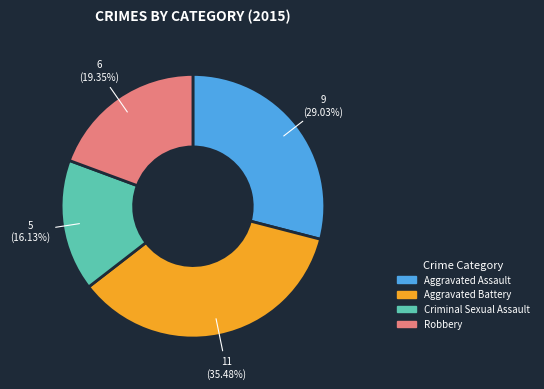

Which category has the smallest portion of the pie?

Criminal Sexual Assault